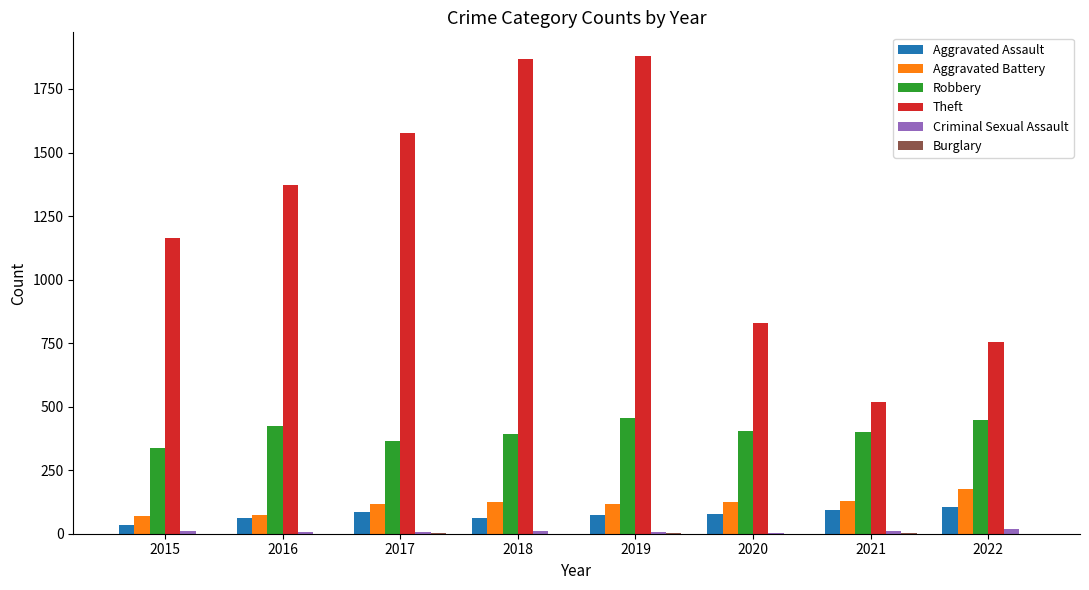

What is the highest value of the Theft series?

1879